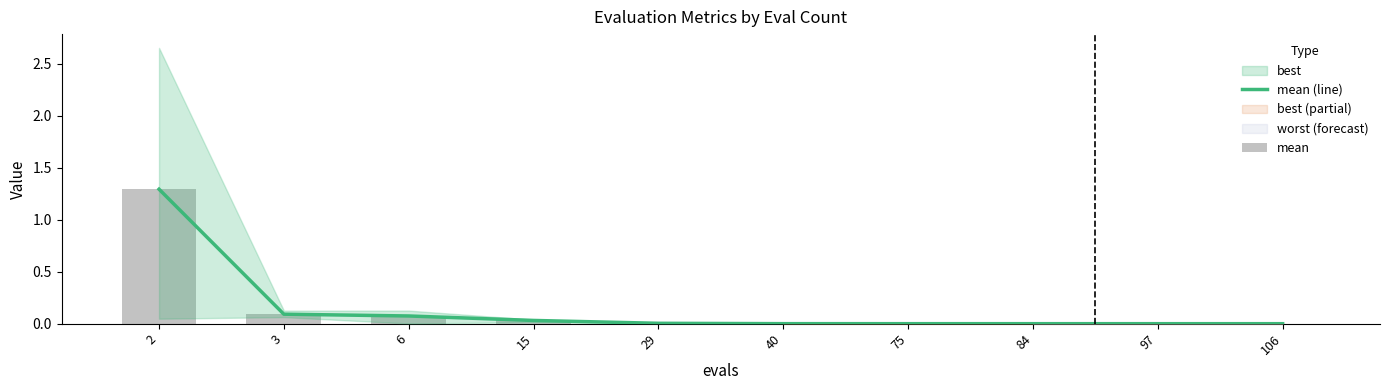

Which series changed the most between 40 and 106?

mean (line)